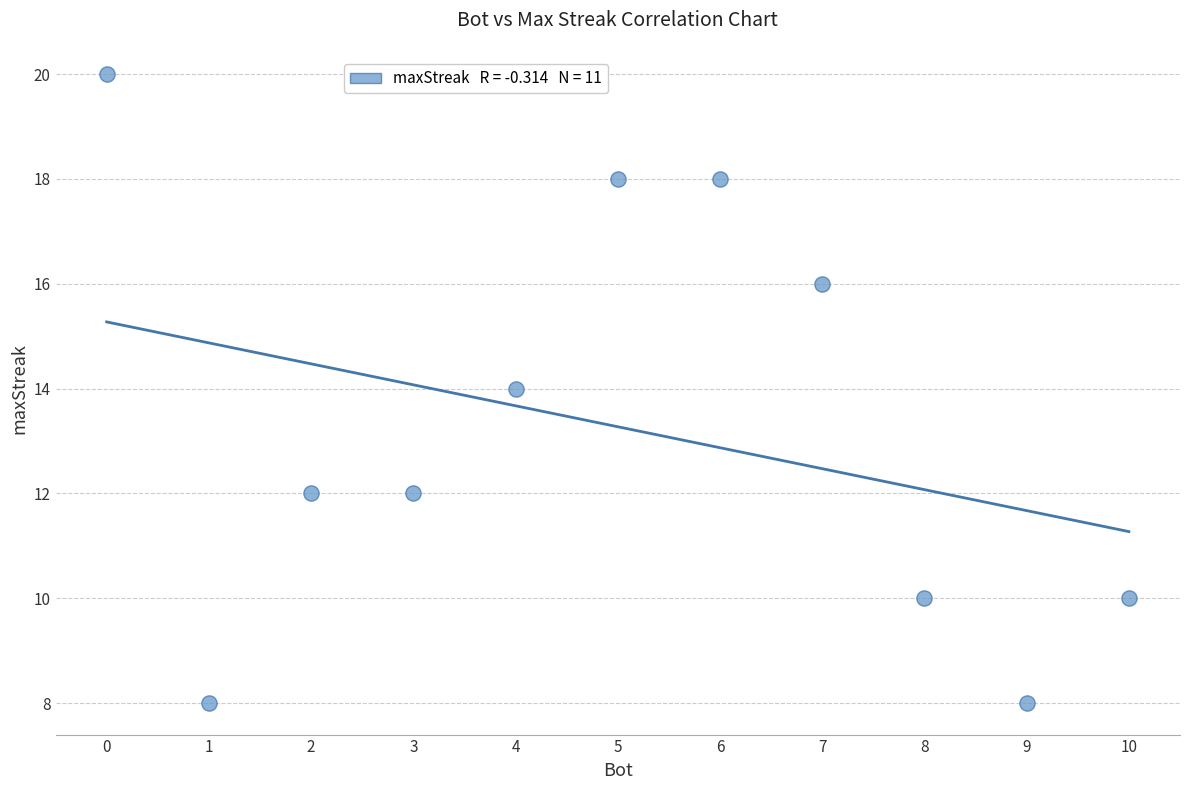

What is the range of X values (max minus min)?

10